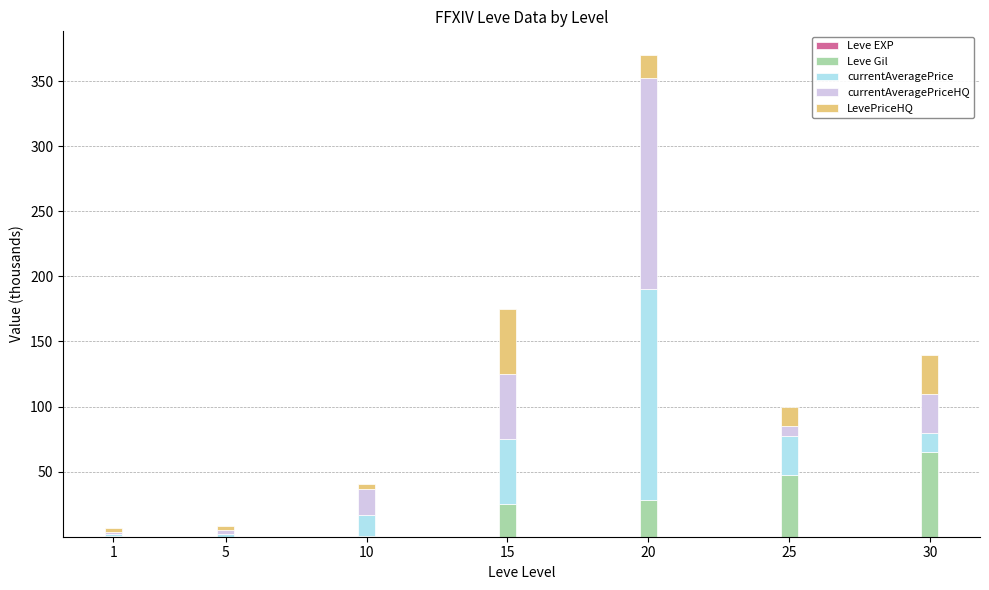

What is the total value across all series at 15?

174.8